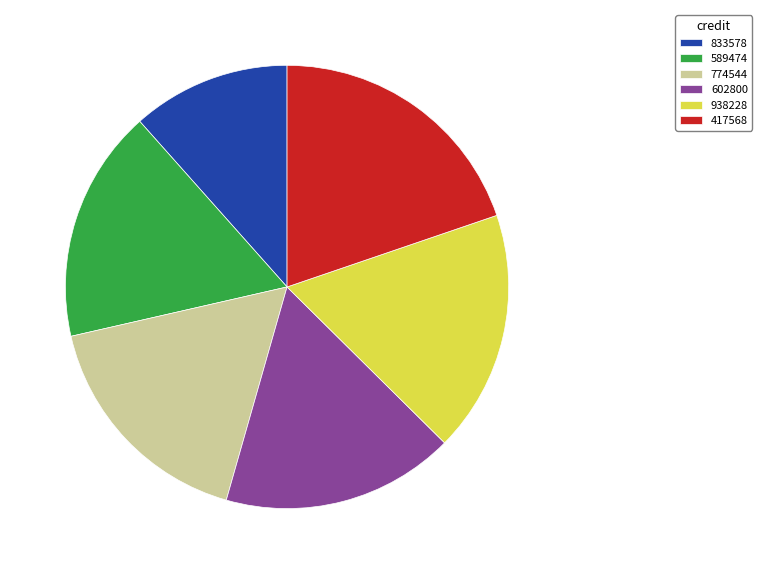

What is the ratio of the value at 602800 to the value at 589474?

1.0